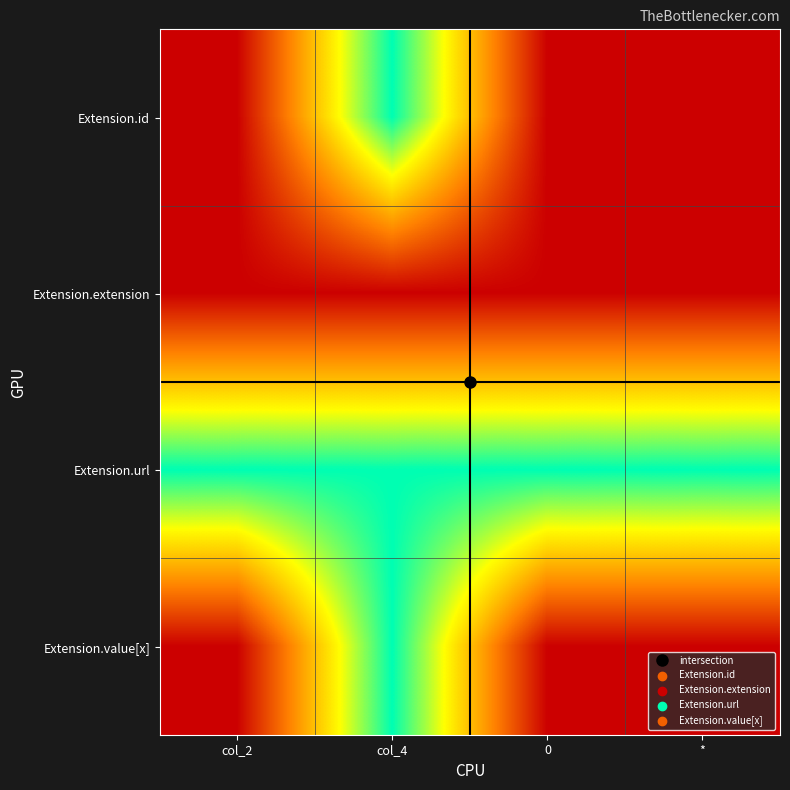

What is the difference between the highest and lowest values at col_4?

1